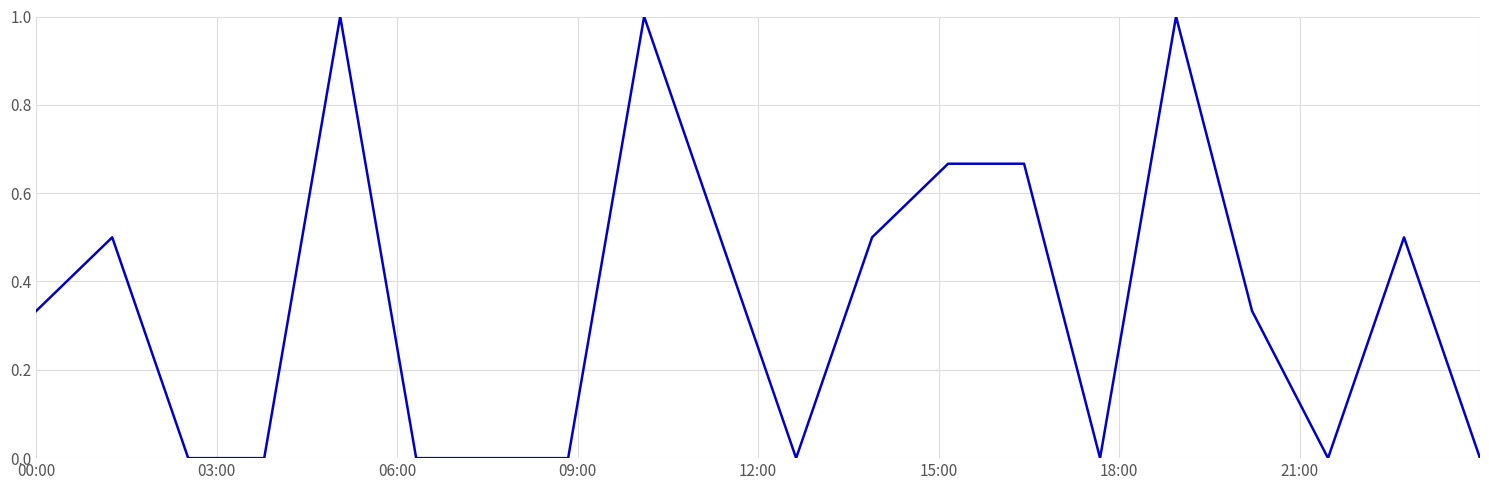

What is the difference between the maximum and minimum values?

1.0